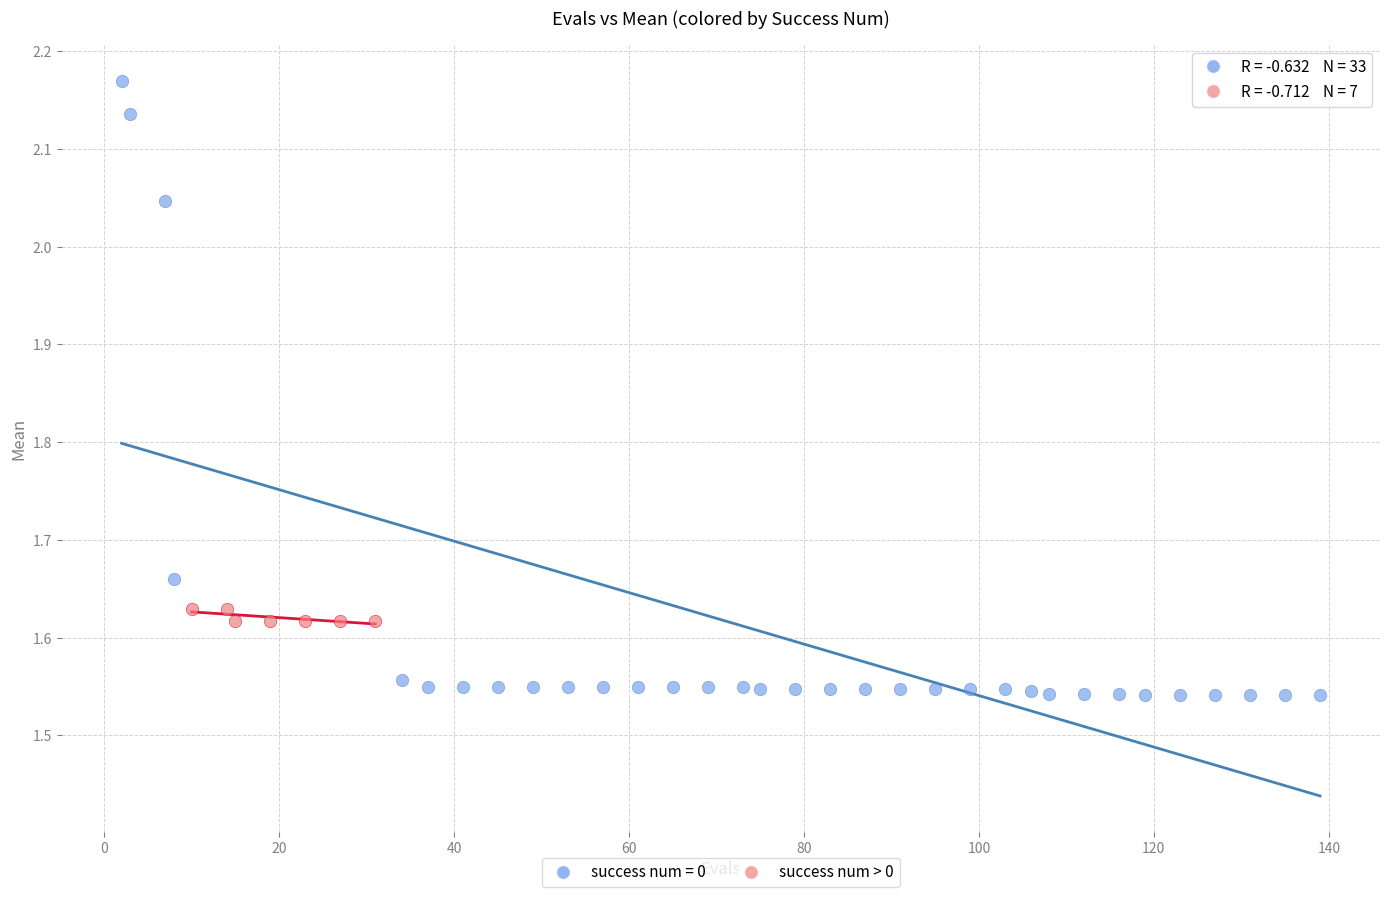

Which series has the widest spread of Y values?

success num = 0